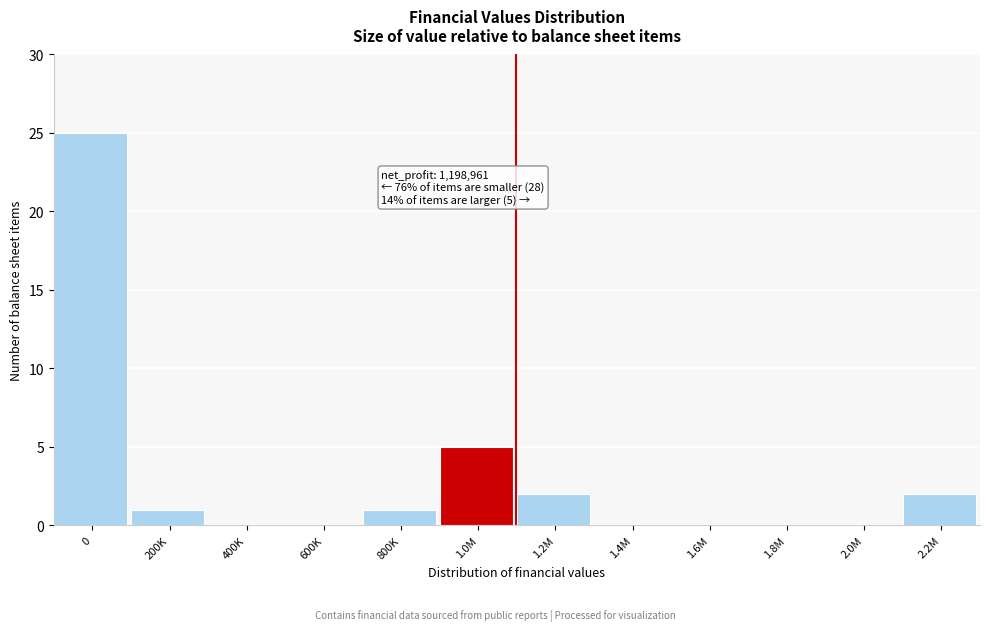

Reading left to right, extract all data points from this chart.

0=25	200K=1	400K=0	600K=0	800K=1	1.0M=5	1.2M=2	1.4M=0	1.6M=0	1.8M=0	2.0M=0	2.2M=2